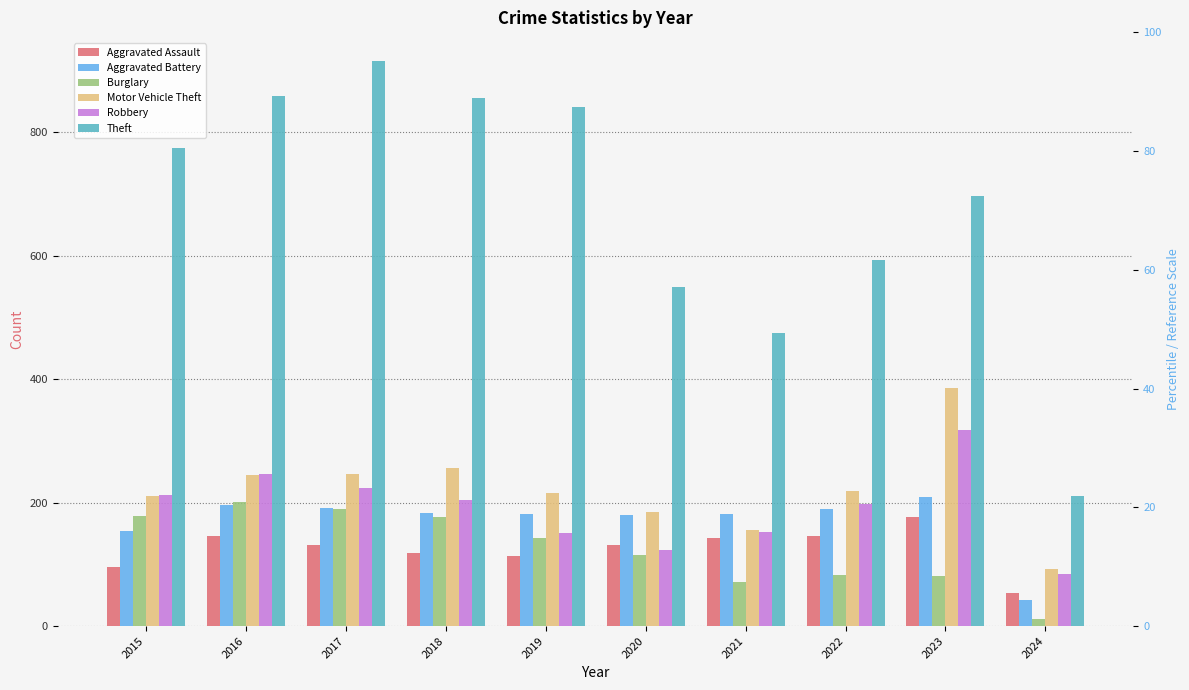

Are the bars grouped side by side (vs. stacked)?

Yes